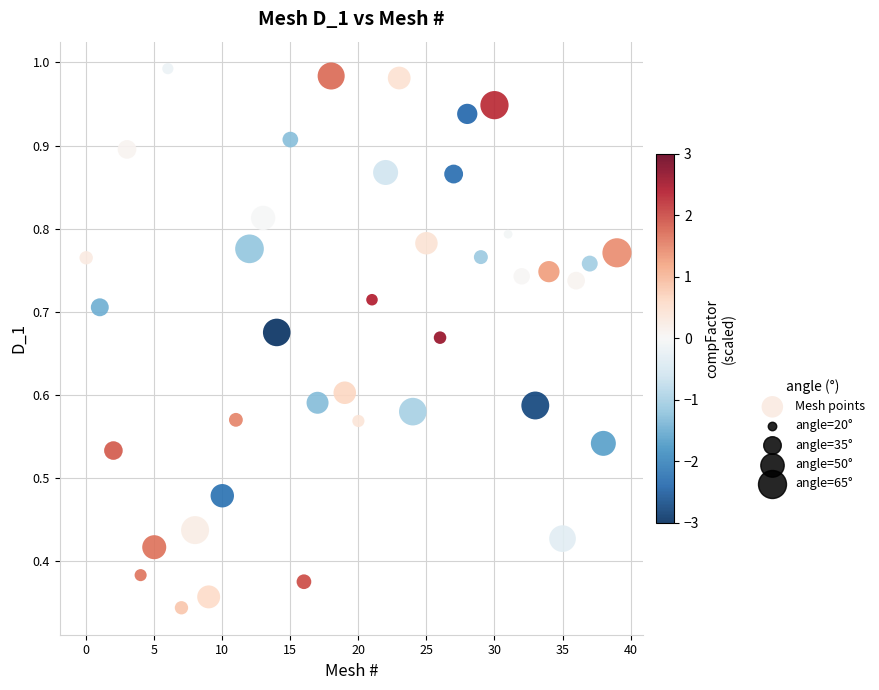

Count the number of points in this scatter plot.

40